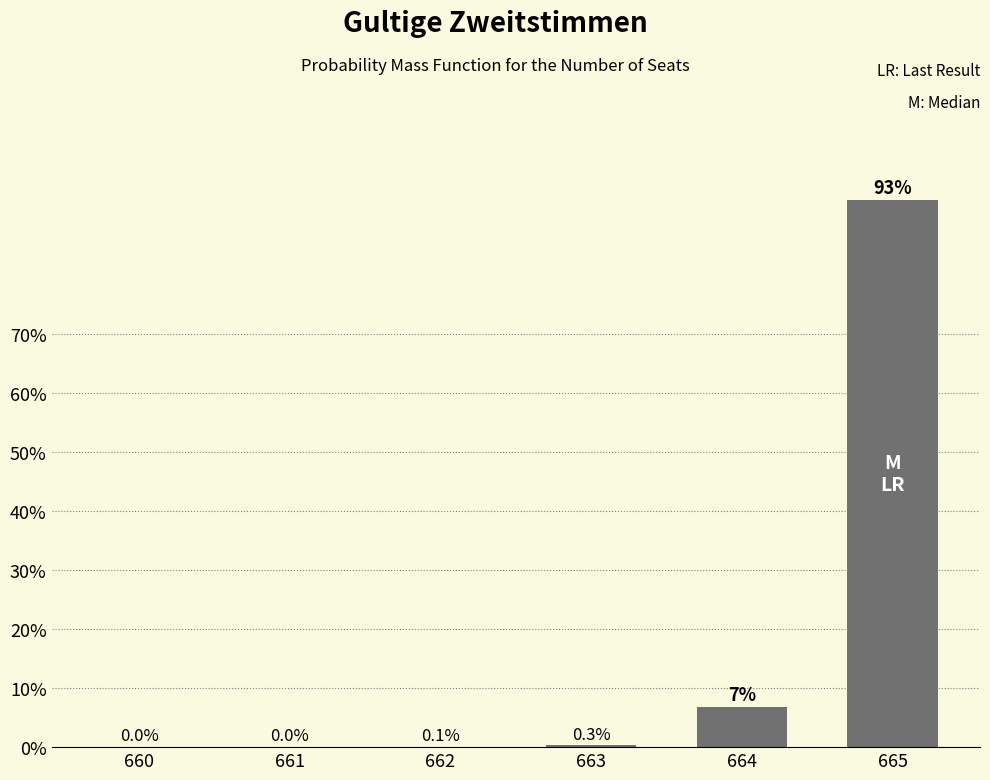

Which label corresponds to the largest value in the chart?

665